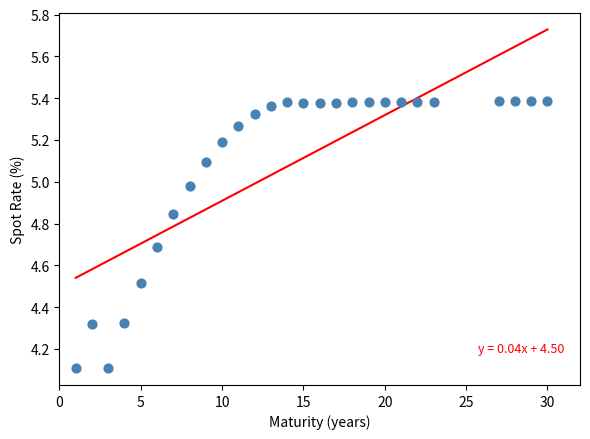

What is the range of Y values (max minus min)?

1.3